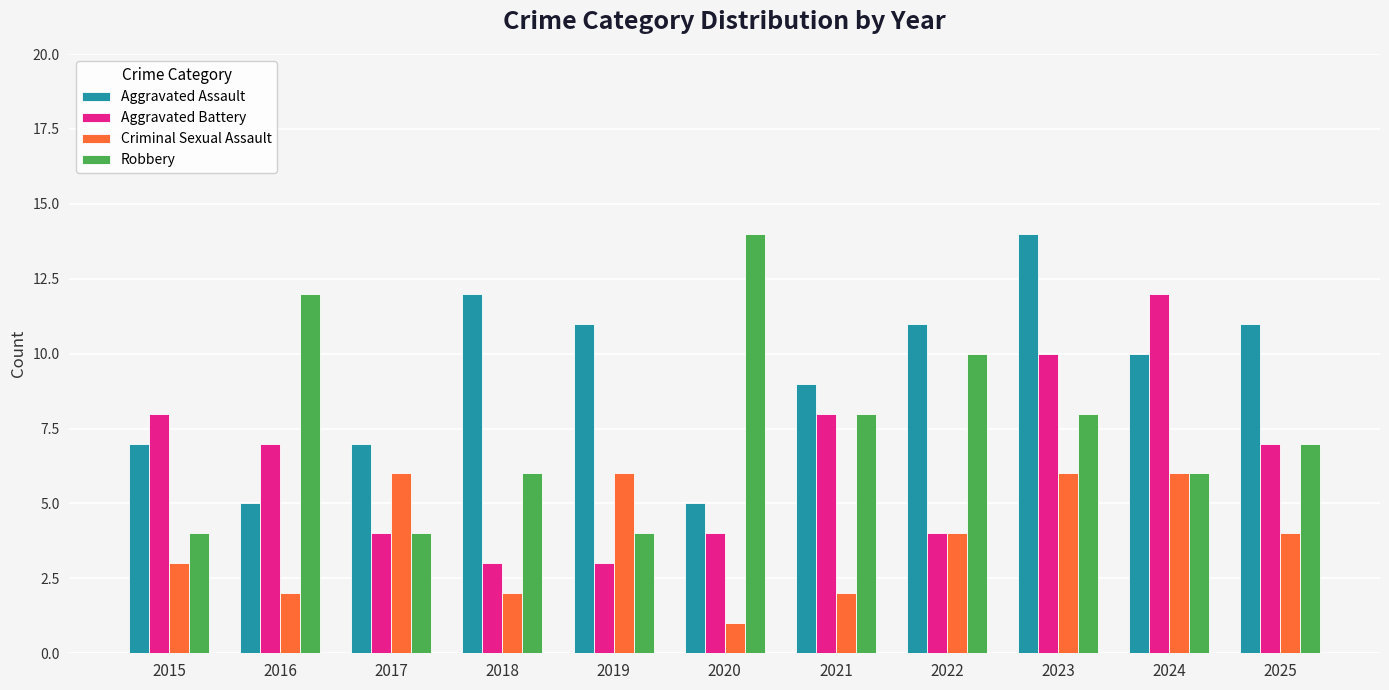

Which series has the largest range (max minus min)?

Robbery